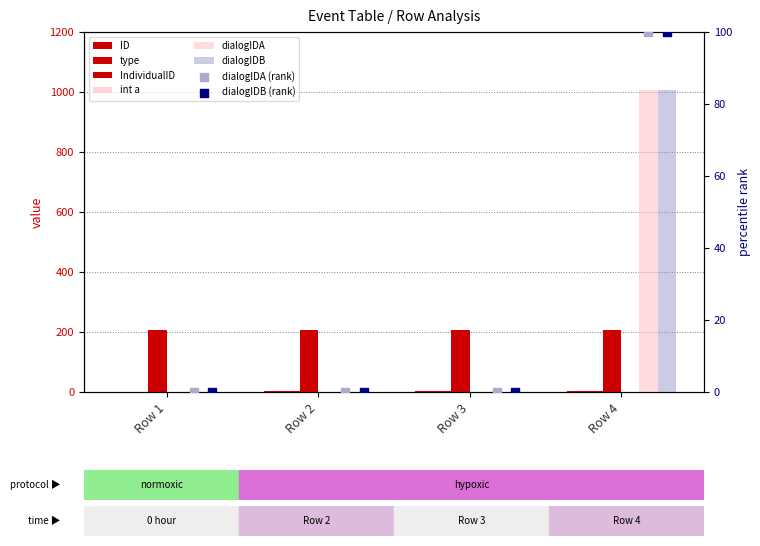

Which series reaches the maximum Y coordinate?

dialogIDA